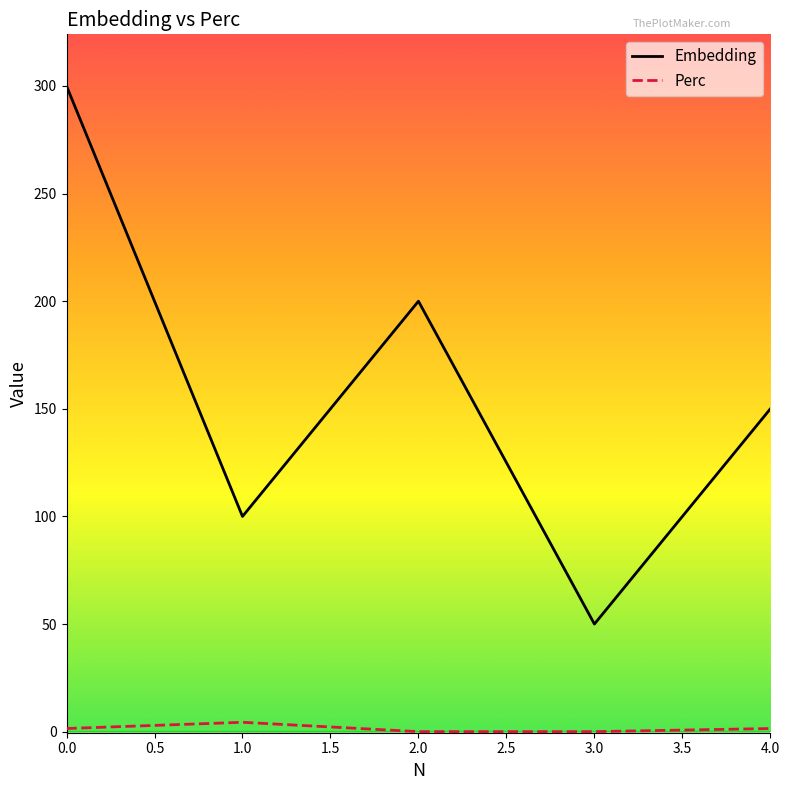

True or false: Perc has a value of 1.4 at 0.0.

True